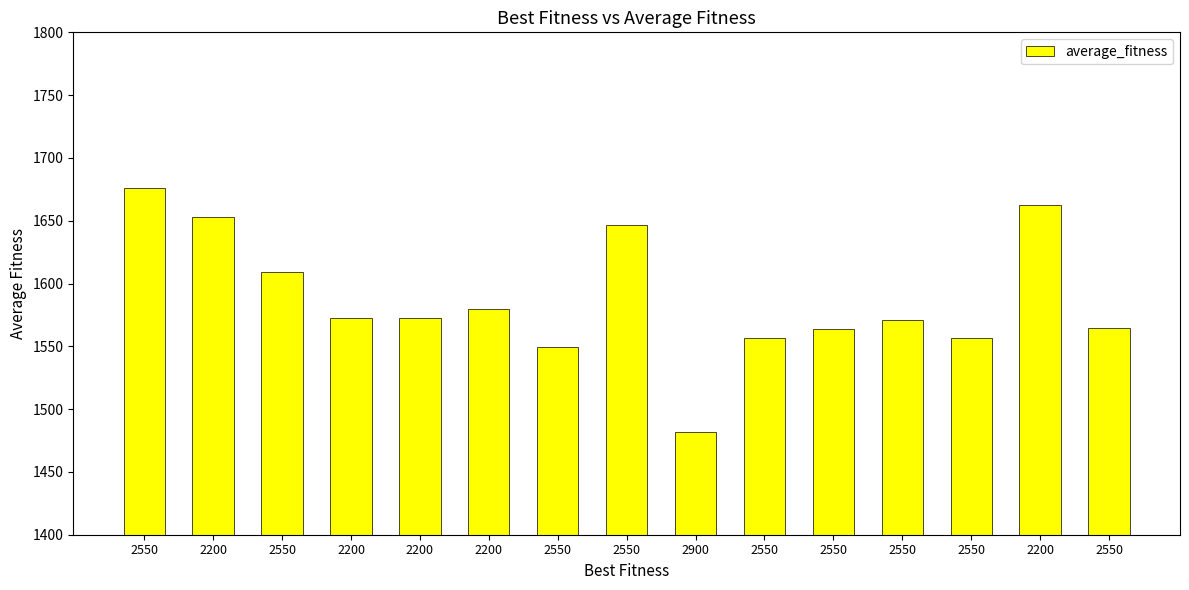

Between 2550 and 2550, which is larger?

2550